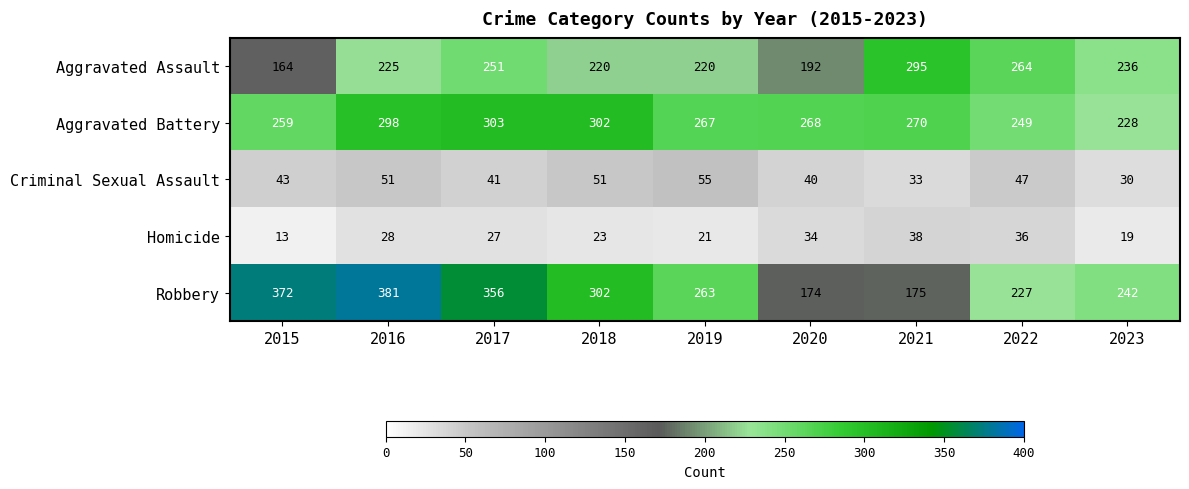

The value of Homicide at 2015 is 6. True or false?

False